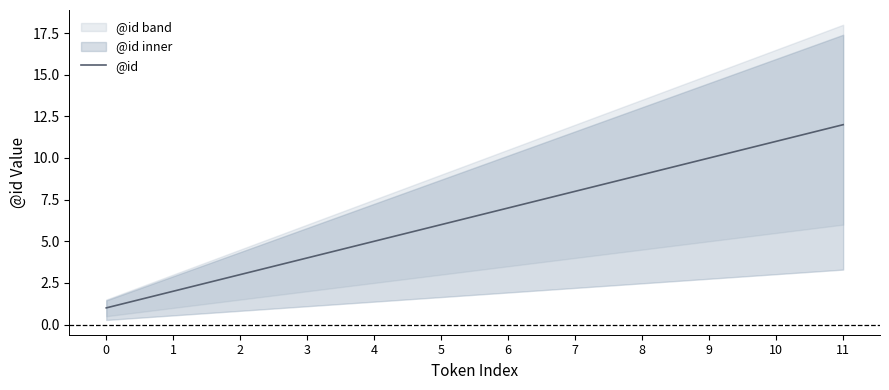

How many values are below 7?

6